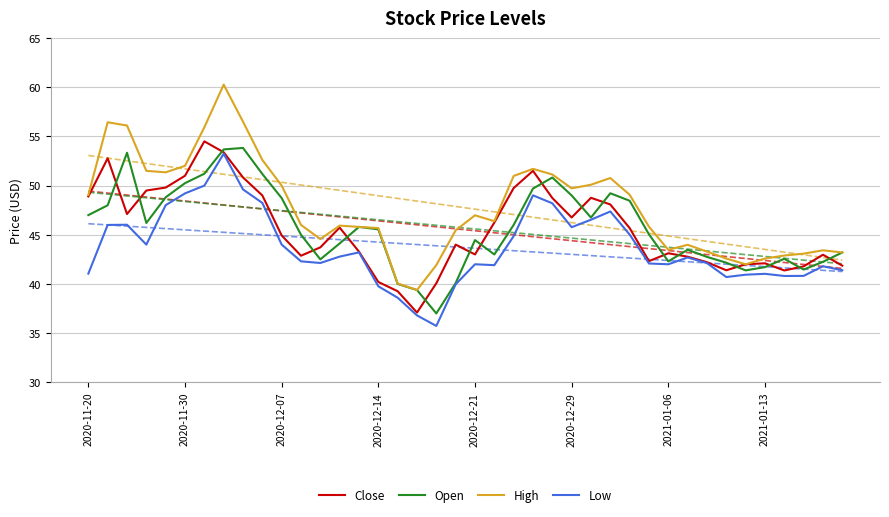

What are all the series names shown in the legend?

Close, Open, High, Low